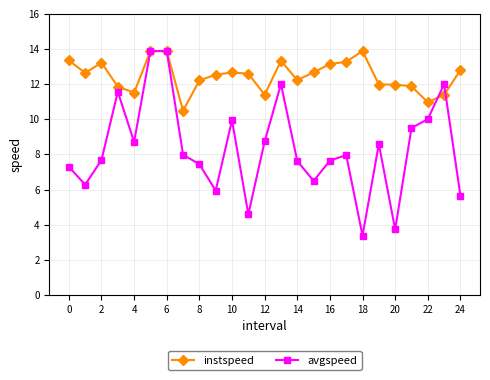

What is the greatest value displayed?

13.9